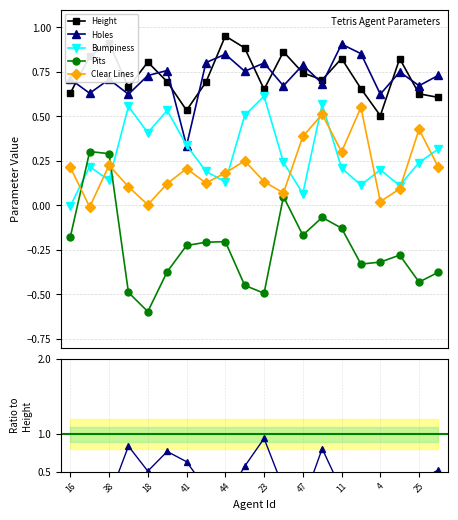

How many Height values are between 0 and 1?

20